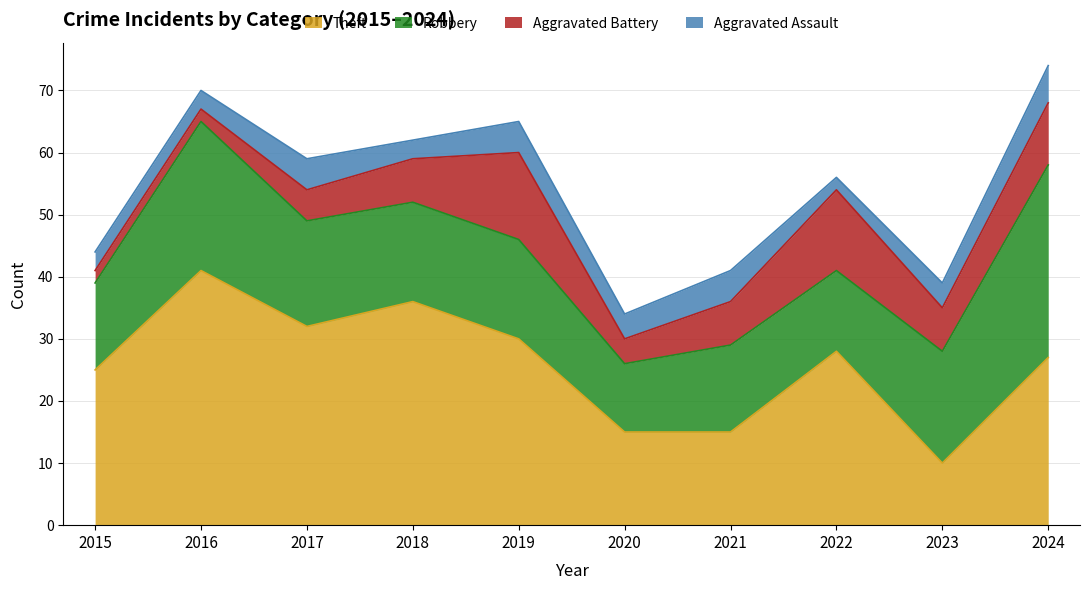

Reading left to right, list all the values displayed in this chart.

Theft: 2015=25	2016=41	2017=32	2018=36	2019=30	2020=15	2021=15	2022=28	2023=10	2024=27
Robbery: 2015=14	2016=24	2017=17	2018=16	2019=16	2020=11	2021=14	2022=13	2023=18	2024=31
Aggravated Battery: 2015=2	2016=2	2017=5	2018=7	2019=14	2020=4	2021=7	2022=13	2023=7	2024=10
Aggravated Assault: 2015=3	2016=3	2017=5	2018=3	2019=5	2020=4	2021=5	2022=2	2023=4	2024=6